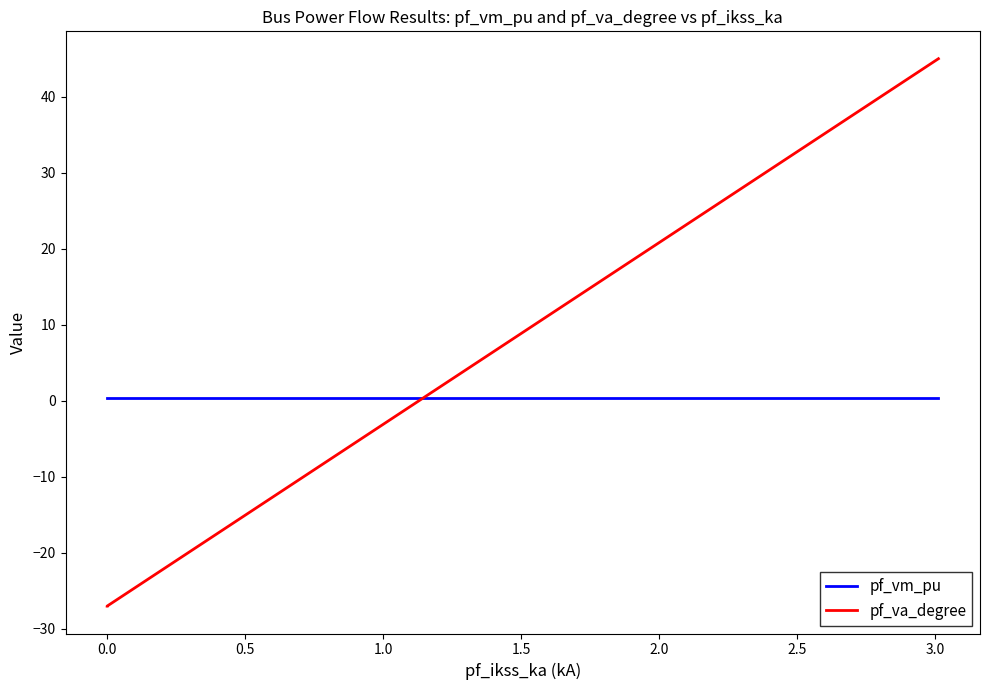

What is the lowest value of the pf_va_degree series?

-27.0